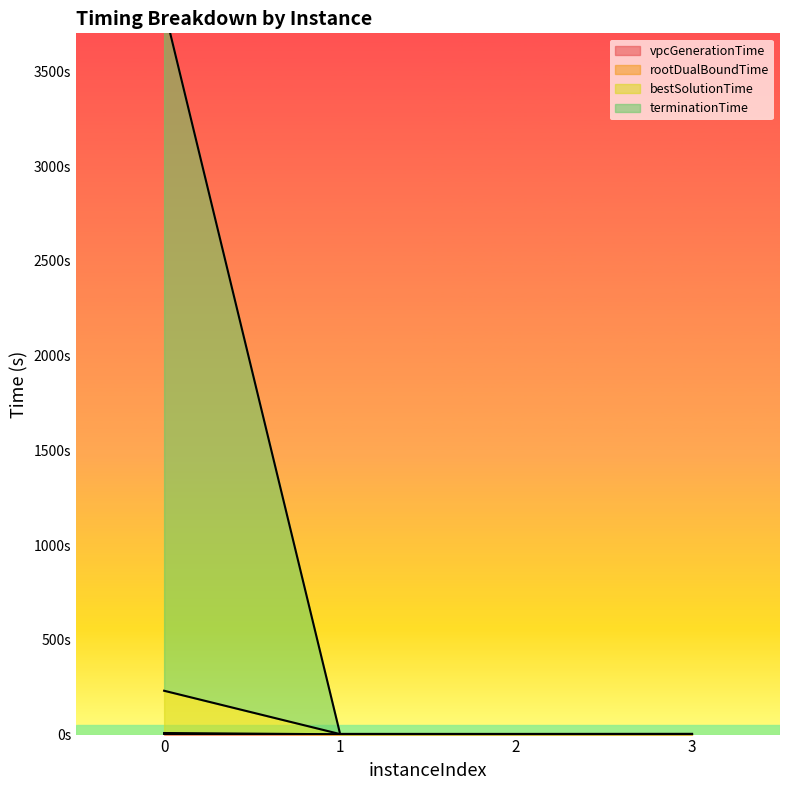

Does the chart display data point markers on the line(s)?

No